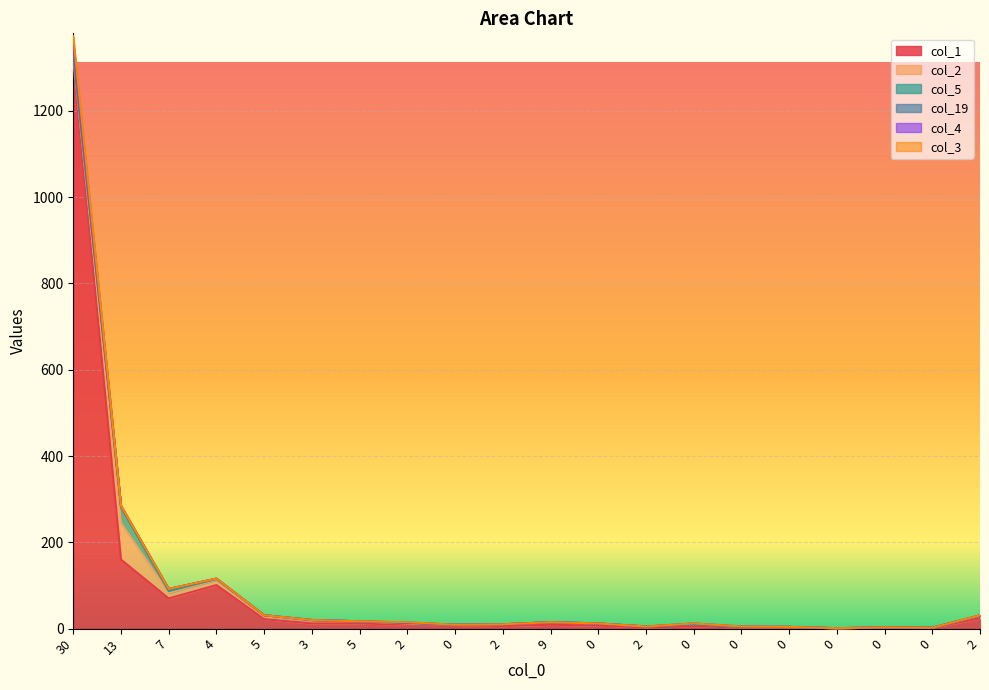

What is the maximum value for col_19?

5